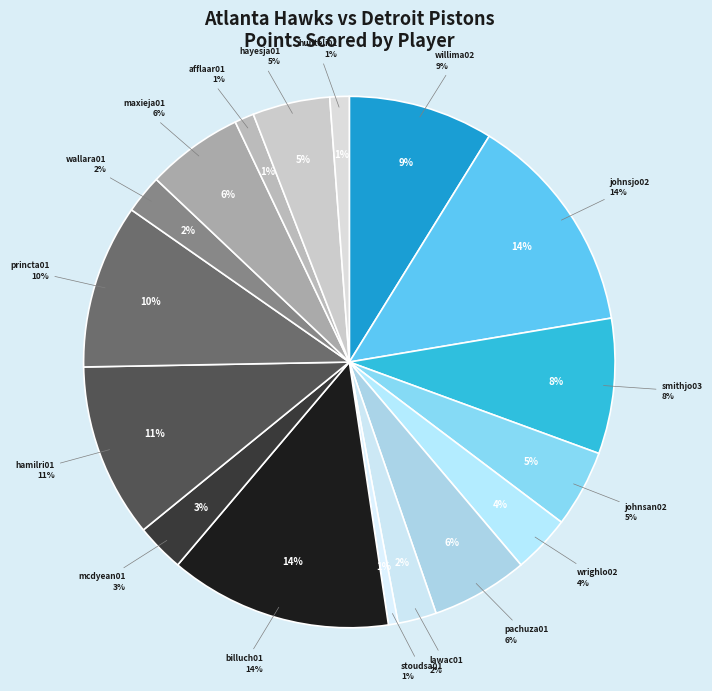

What percentage is the hamilri01 slice, to the nearest percent?

11%